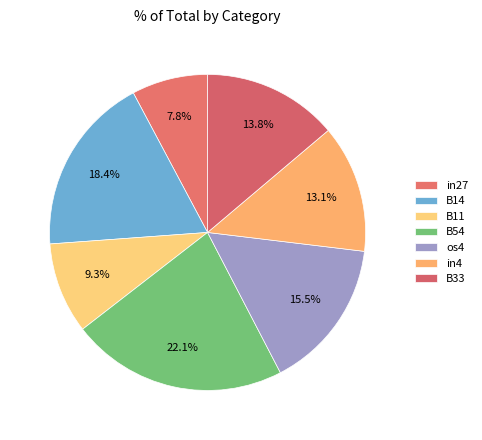

Rank the categories by value from lowest to highest.

in27, B11, in4, B33, os4, B14, B54